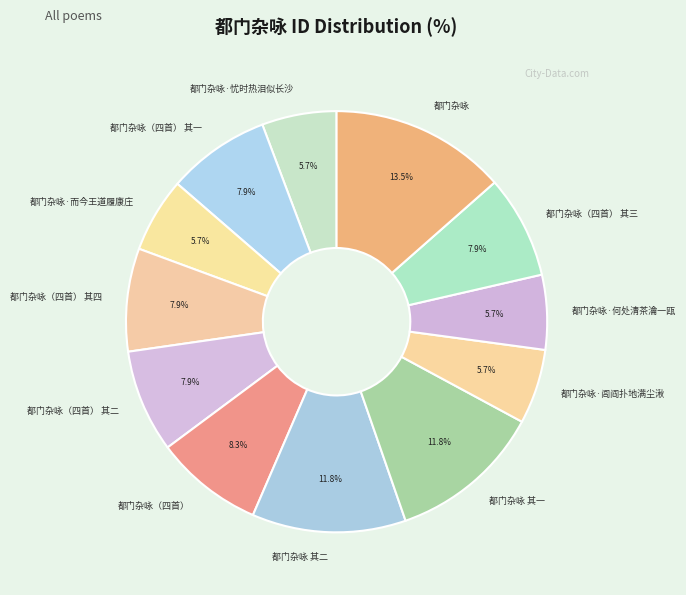

To the nearest percent, what is the average slice percentage?

8%